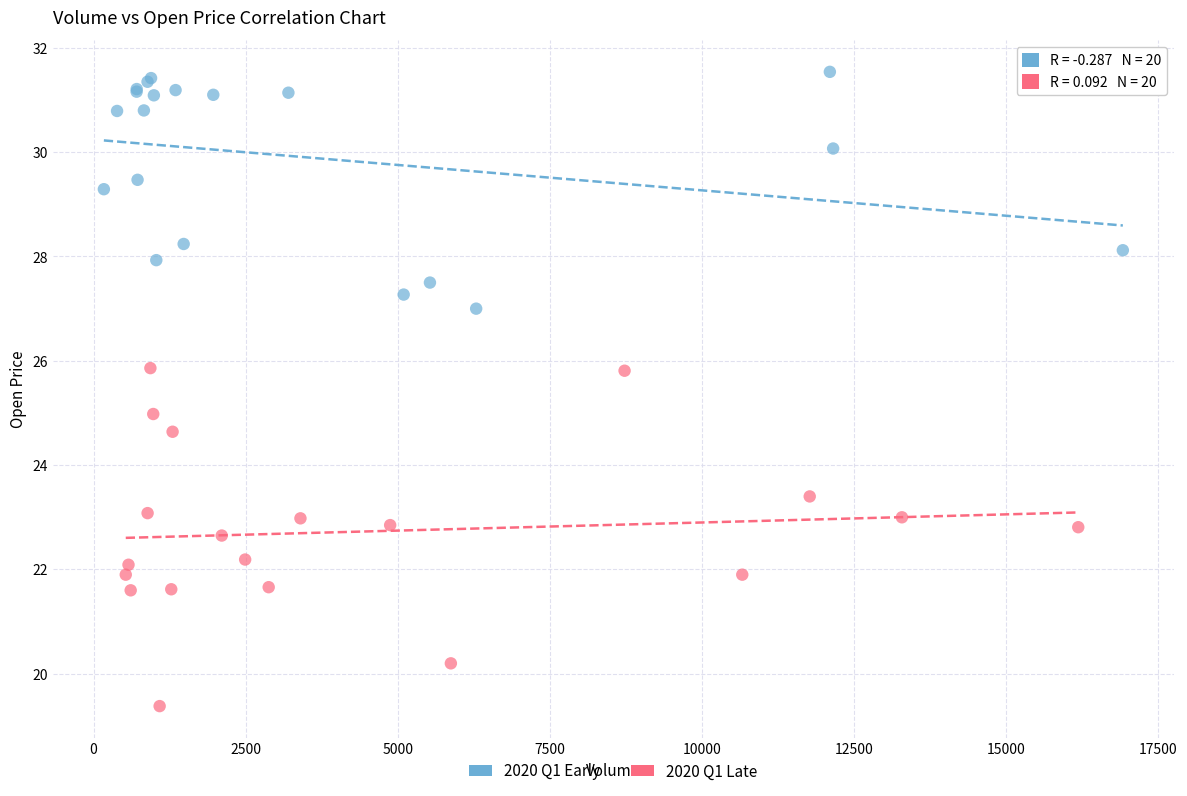

Which series reaches the maximum Y coordinate?

2020 Q1 Early